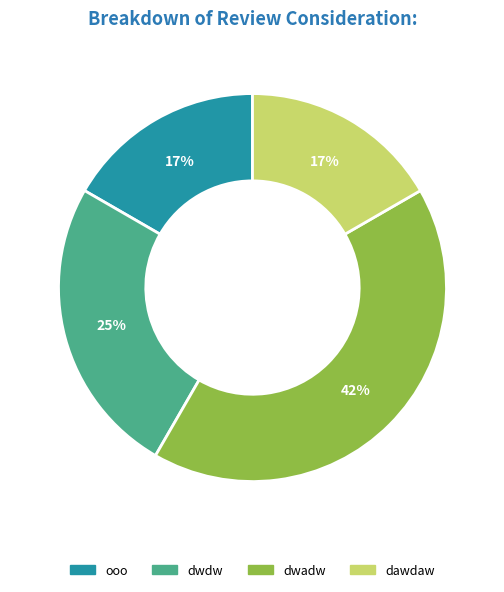

Which has a higher value, dwdw or ooo?

dwdw